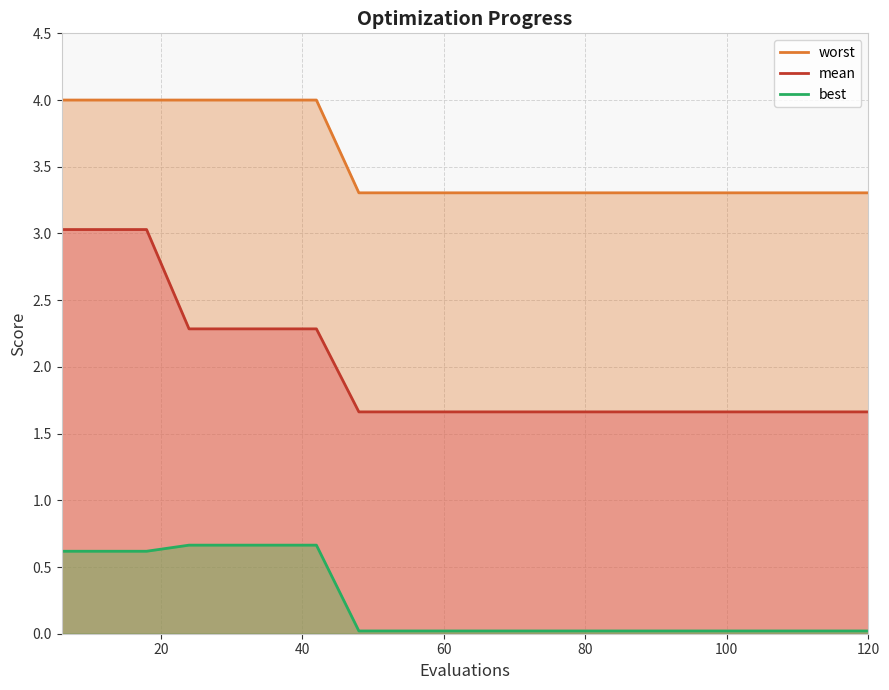

Which category has the lowest value in the mean series?

48